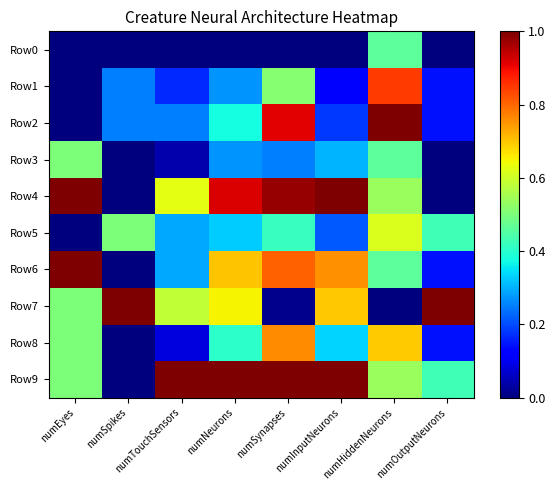

How many data points does each series have?

8